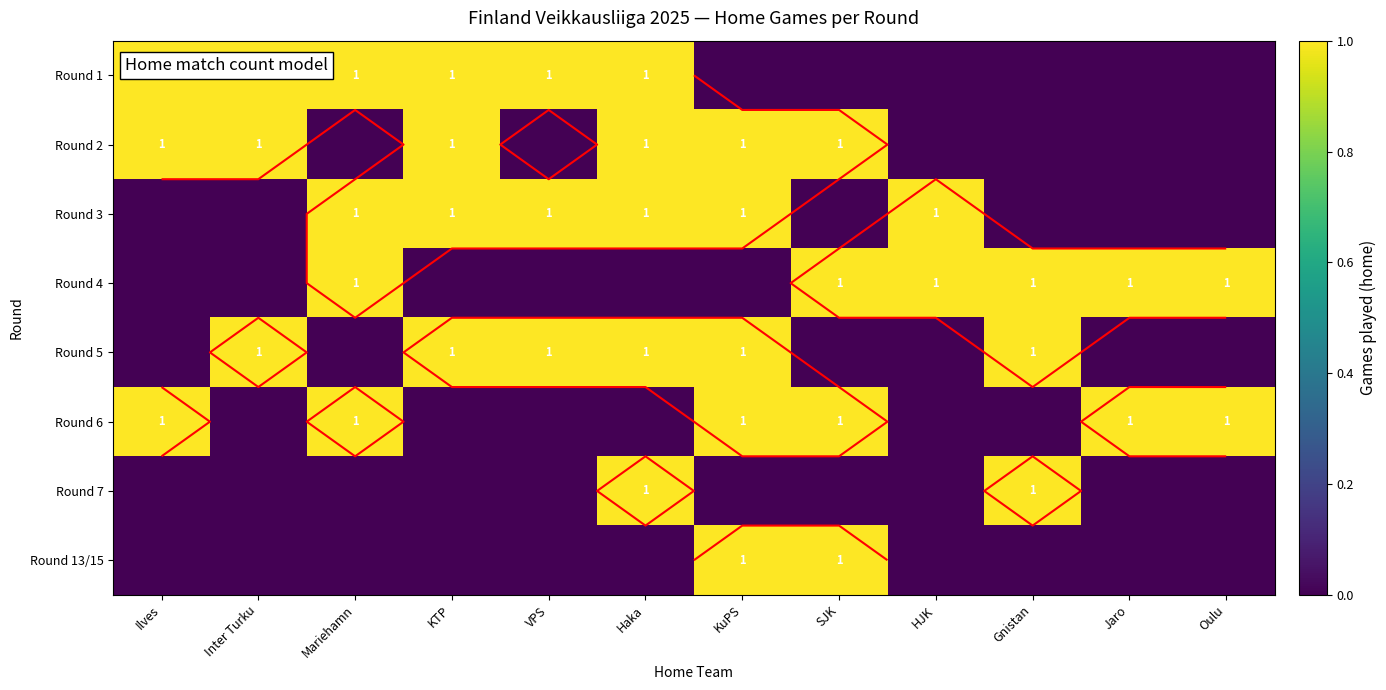

How many series are shown in this chart?

8